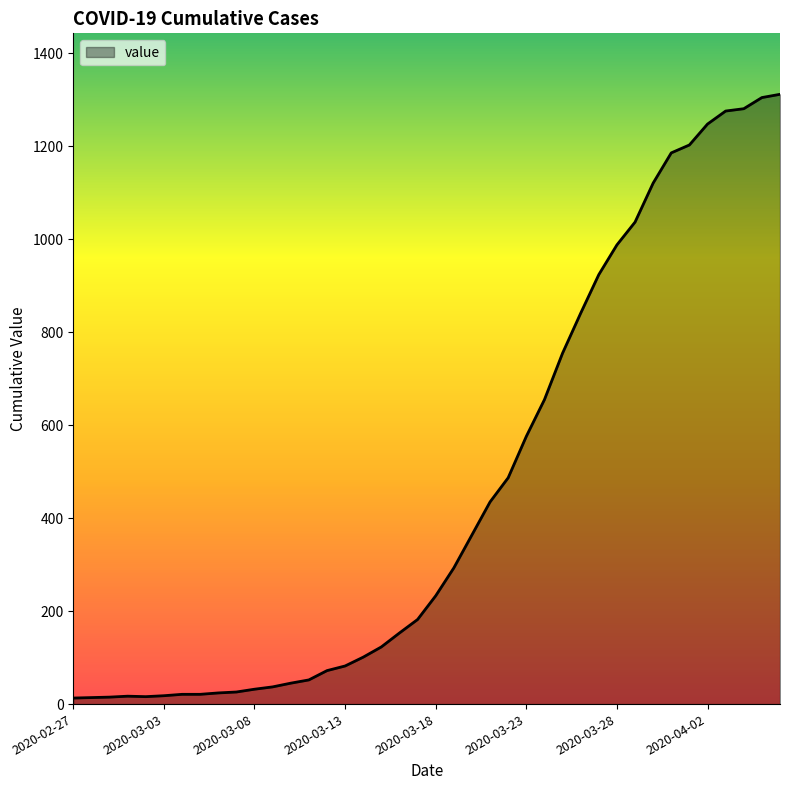

What is the maximum value shown in the chart?

1312